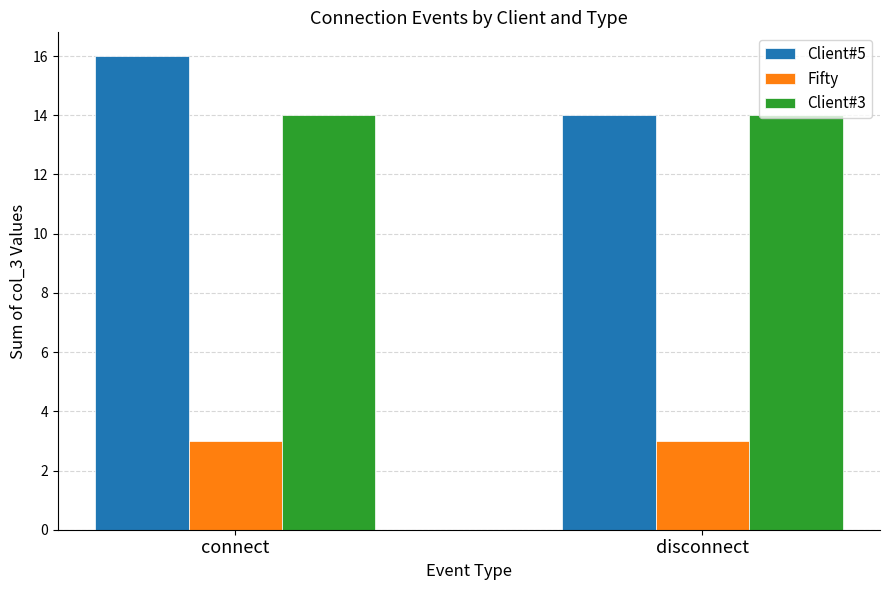

What is the maximum value for Fifty?

3